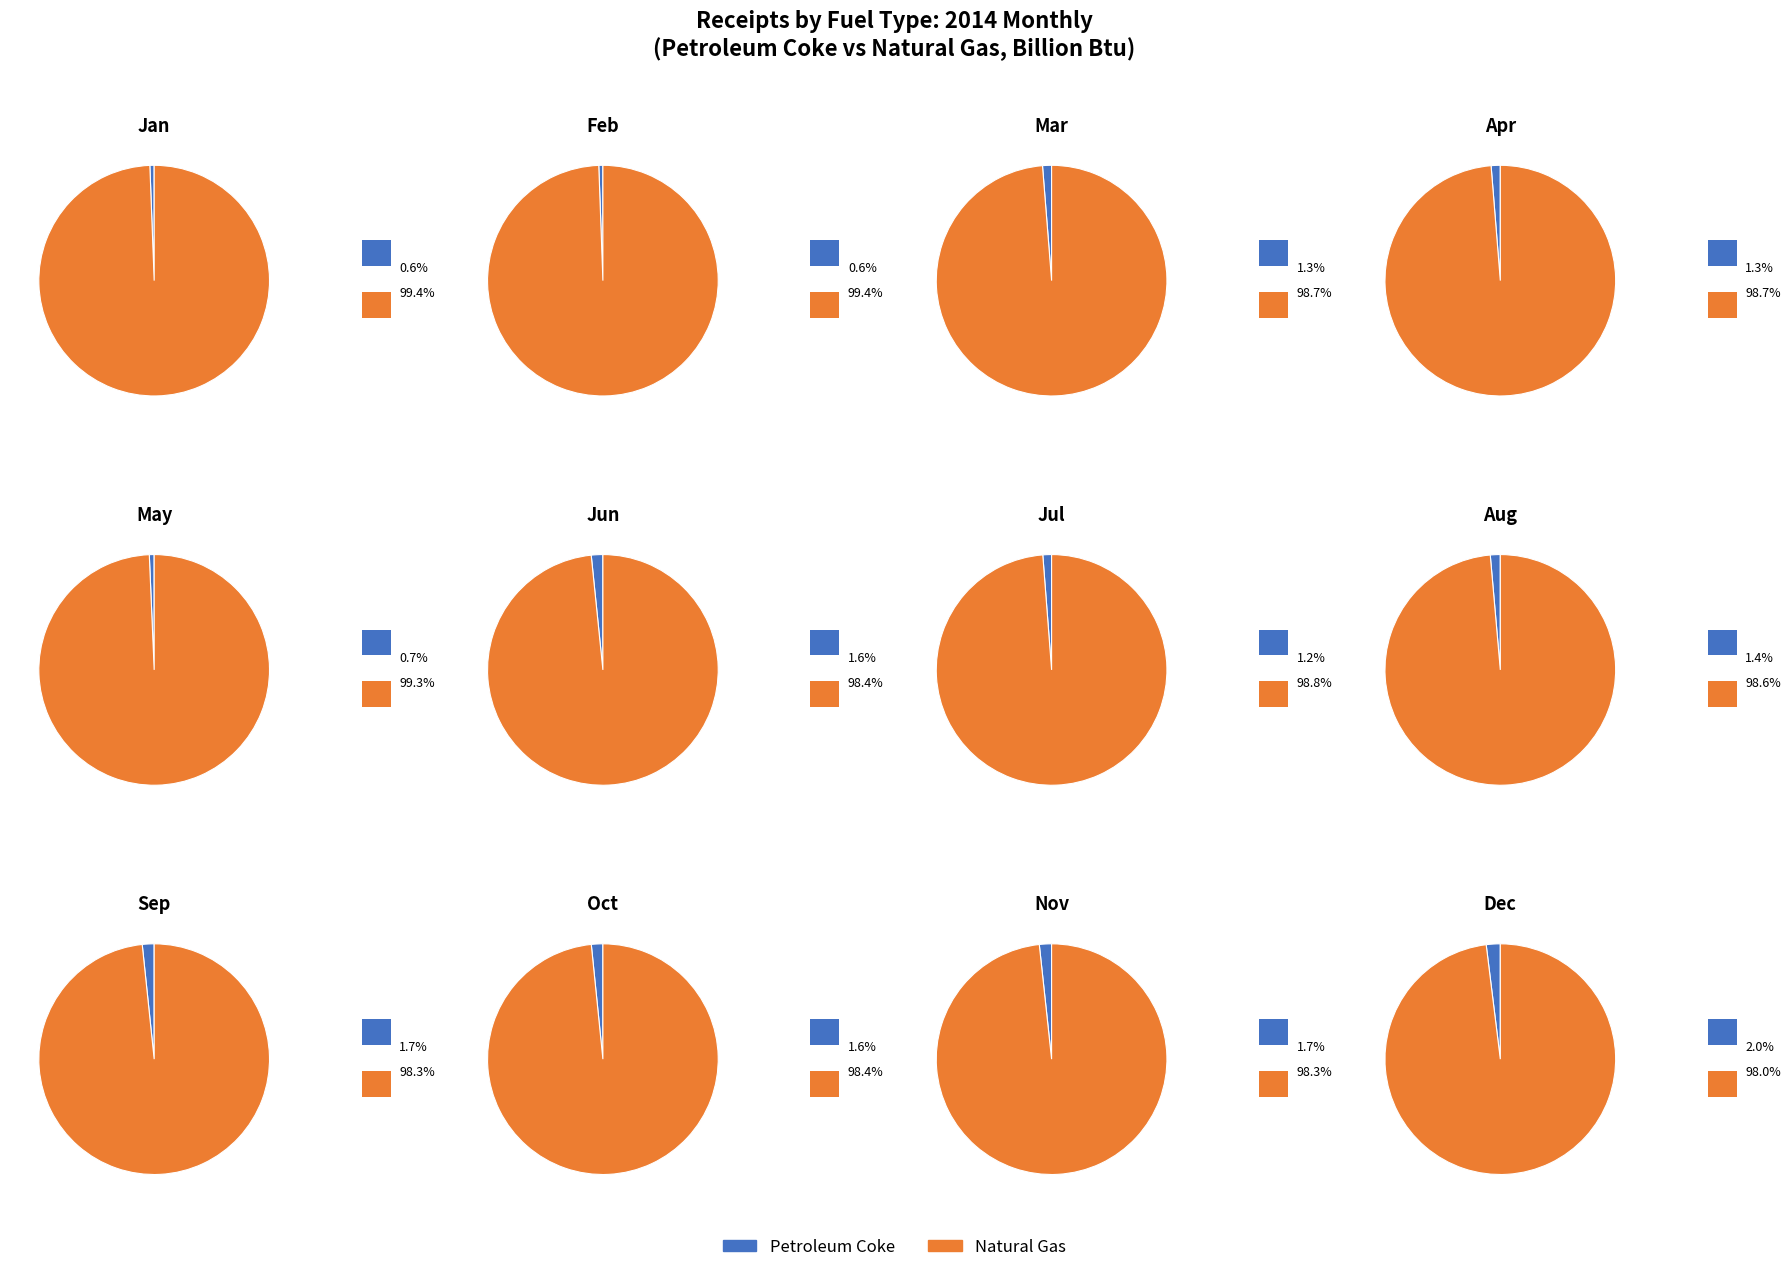

Which series changed the most between 3 and 8?

Natural Gas (BBtu)